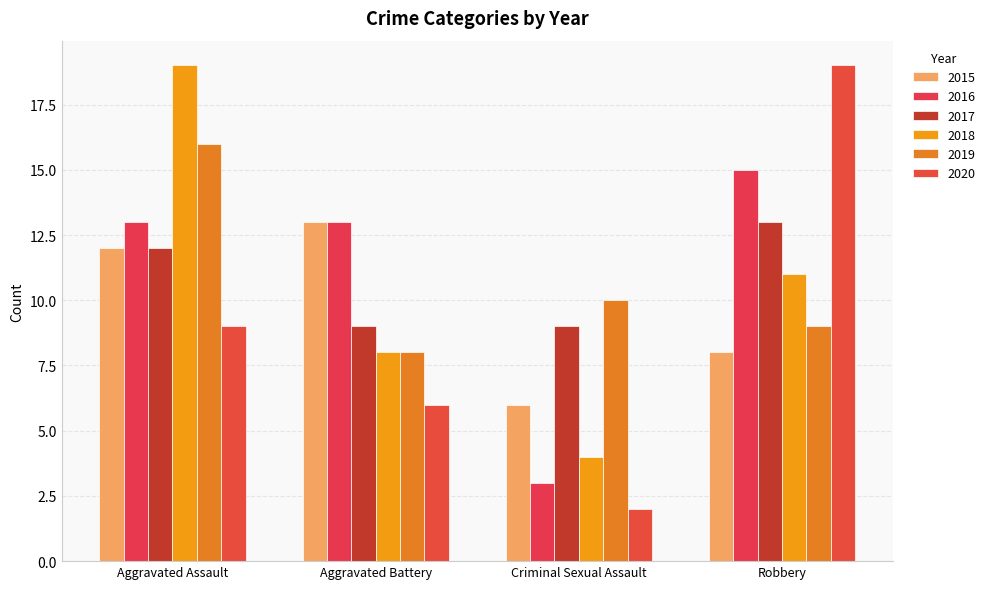

What is the sum of the 2016 values at Criminal Sexual Assault and Aggravated Battery?

16